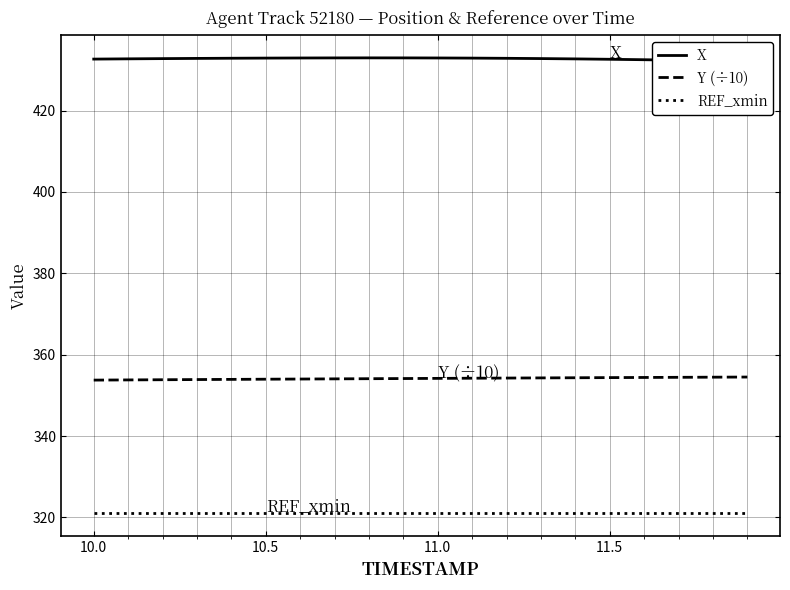

What is the value of the Y (÷10) point at the 9th from the left?

354.1